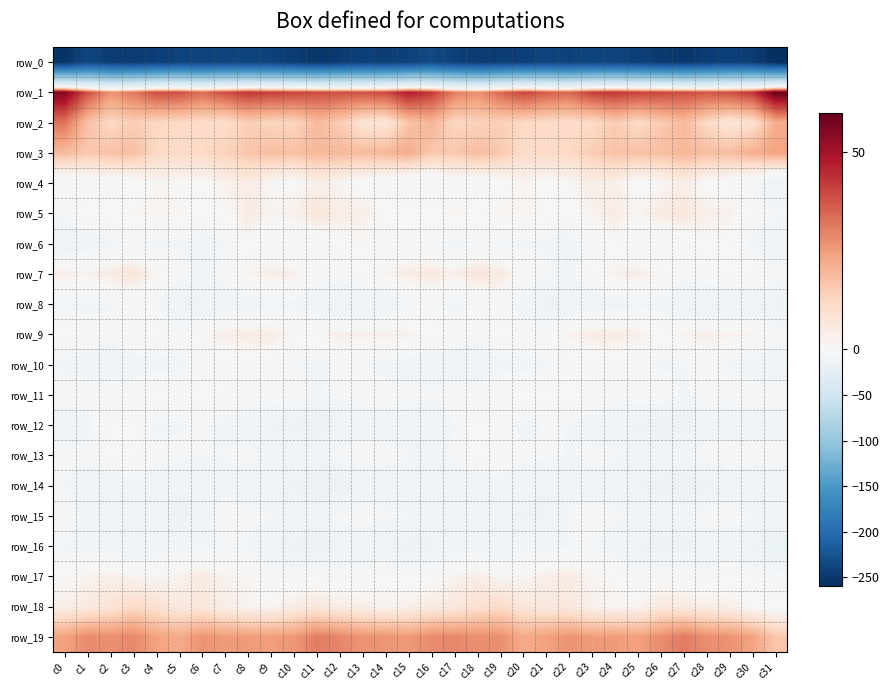

What is the average value of the row_4 series?

-0.9